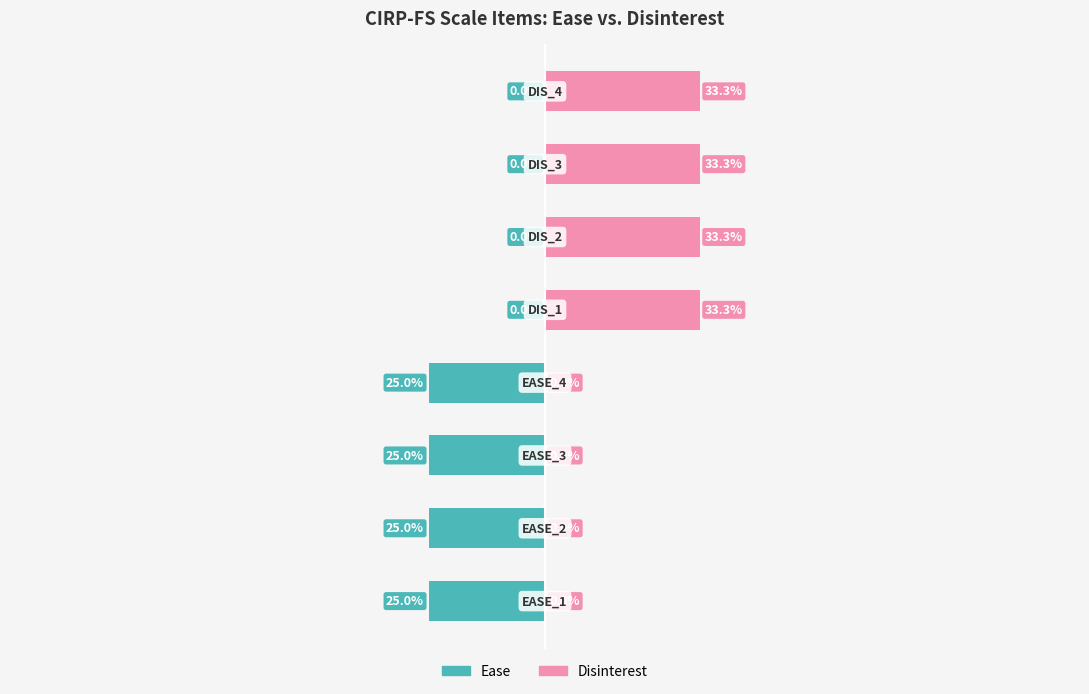

List the labels in order of Disinterest value, largest first.

DIS_1, DIS_2, DIS_3, DIS_4, EASE_1, EASE_2, EASE_3, EASE_4